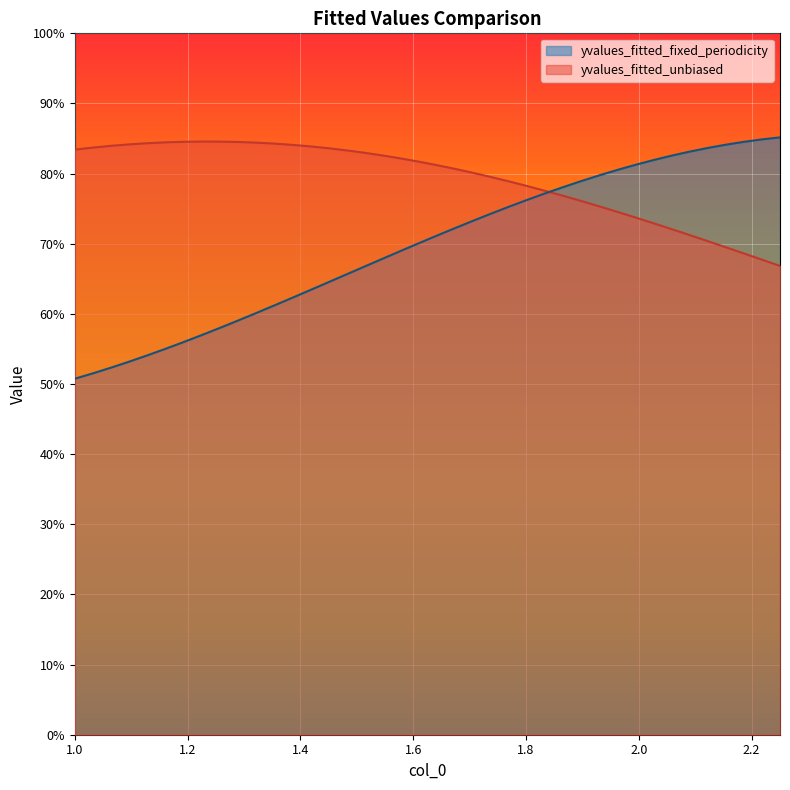

Rank the series by their average value, from lowest to highest.

yvalues_fitted_fixed_periodicity, yvalues_fitted_unbiased